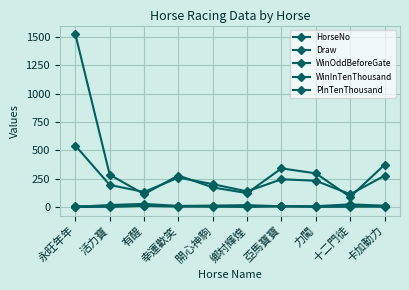

What is the maximum value shown in the chart?

1524.0